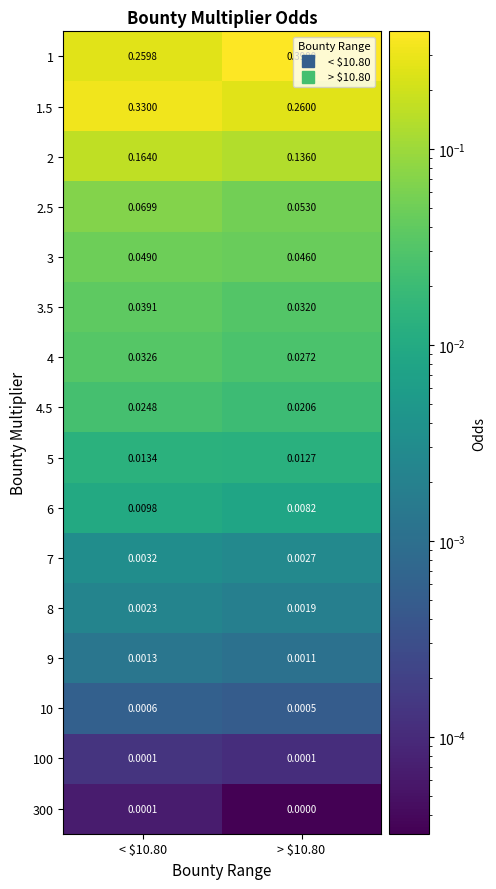

At how many categories does at least one series exceed 0?

2